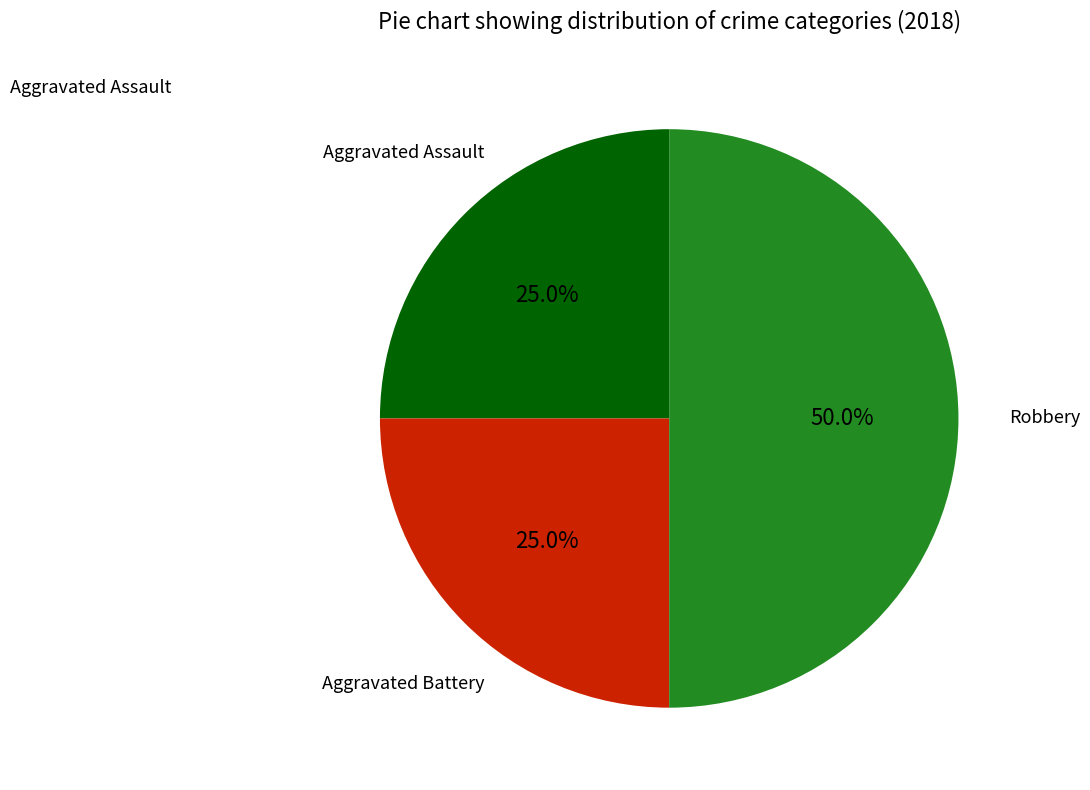

Count the number of slices in the pie.

3